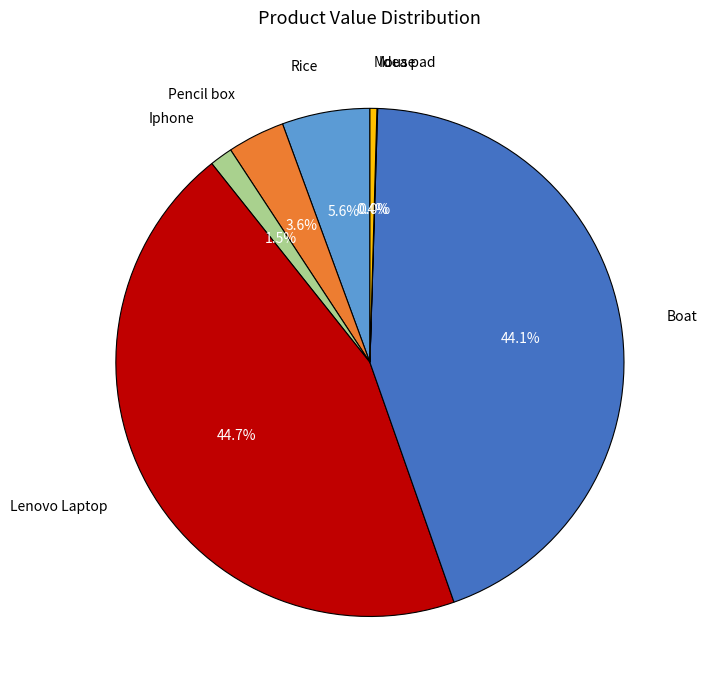

To the nearest percent, what is the difference between the largest and smallest slice percentages?

45%